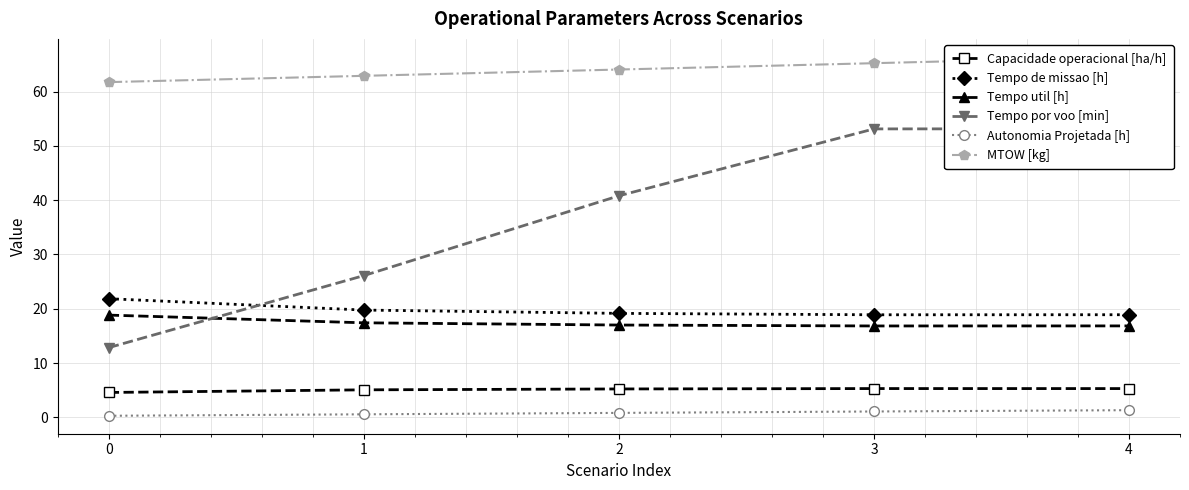

What is the difference between the maximum and minimum values in the MTOW [kg] series?

4.7